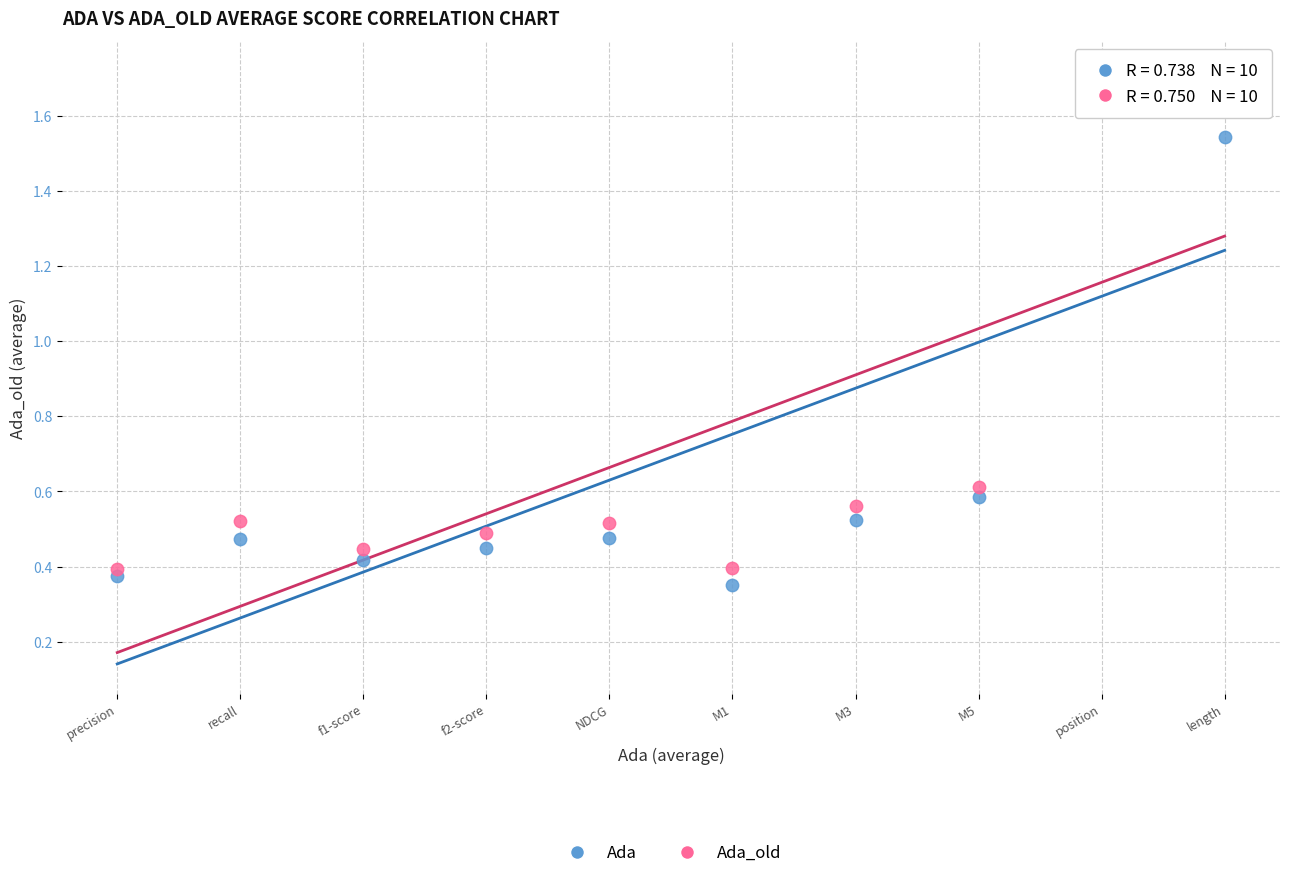

Which series has the largest Y range (max minus min)?

Ada